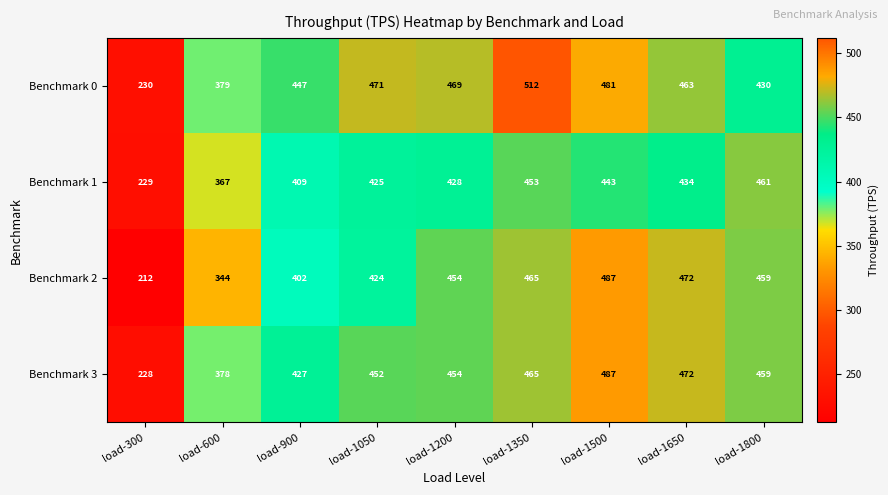

At which label is Benchmark 2 closest to 349?

load-600